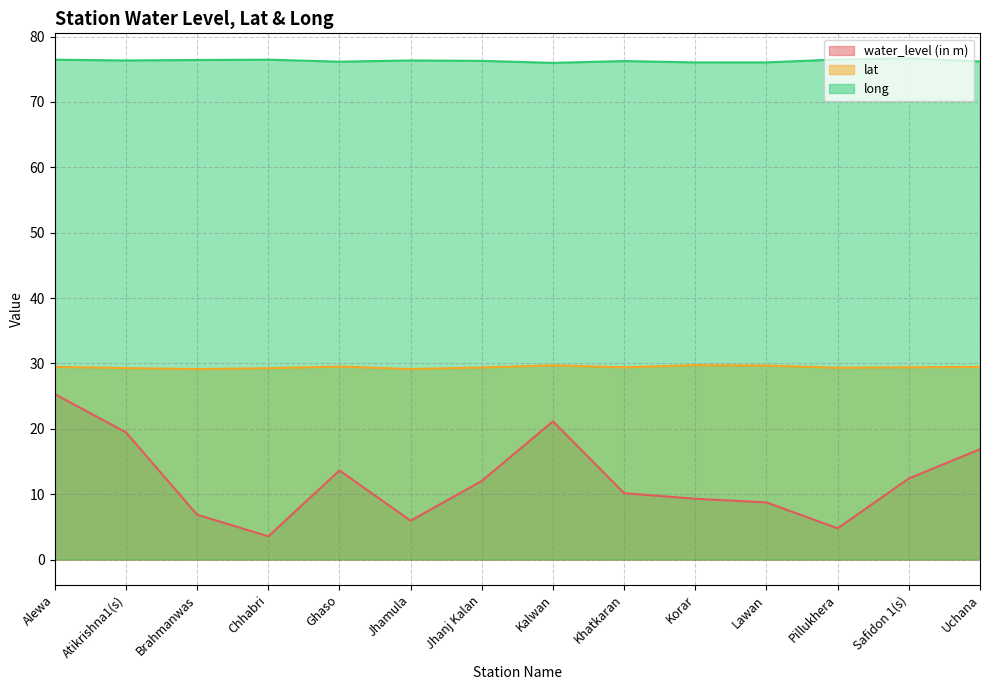

Which label corresponds to the smallest value in the chart?

Chhabri